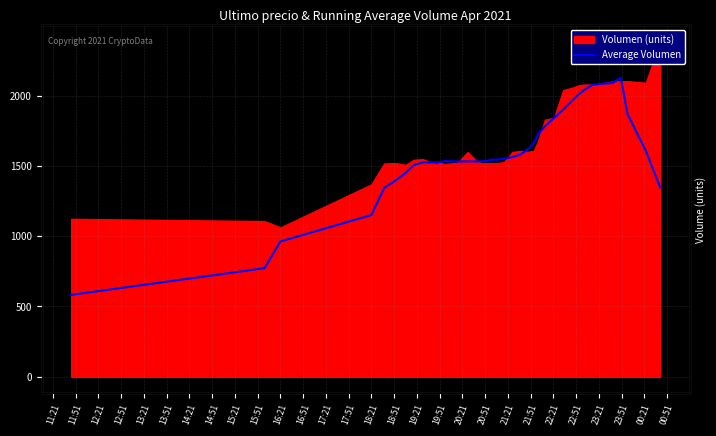

True or false: the data shows 3037.3 at 36.

False